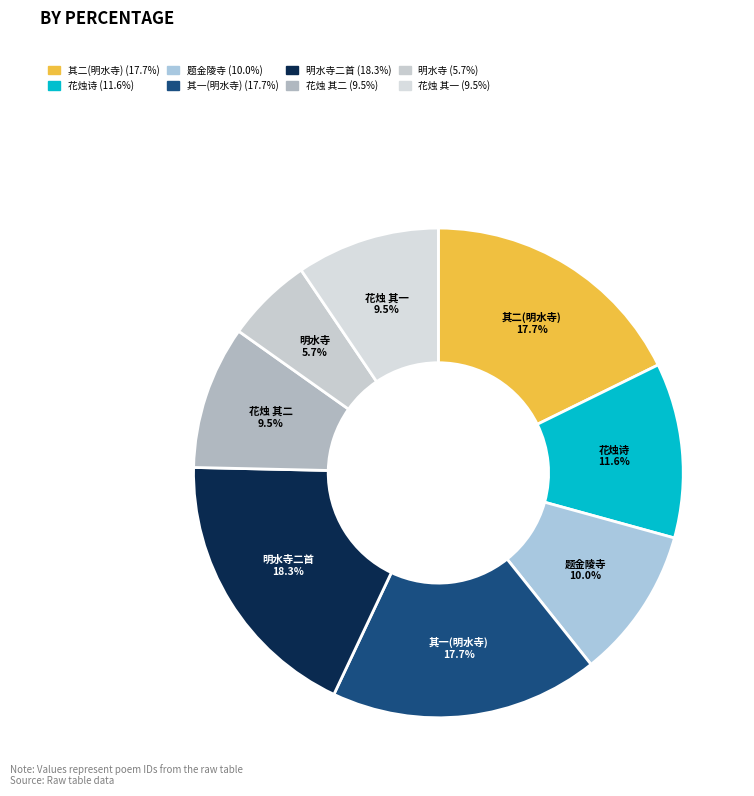

Which slice is the largest?

明水寺二首